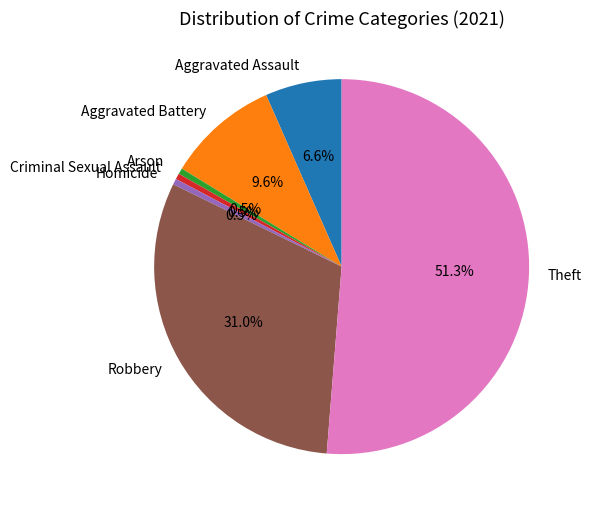

Which has a higher value, Aggravated Battery or Criminal Sexual Assault?

Aggravated Battery